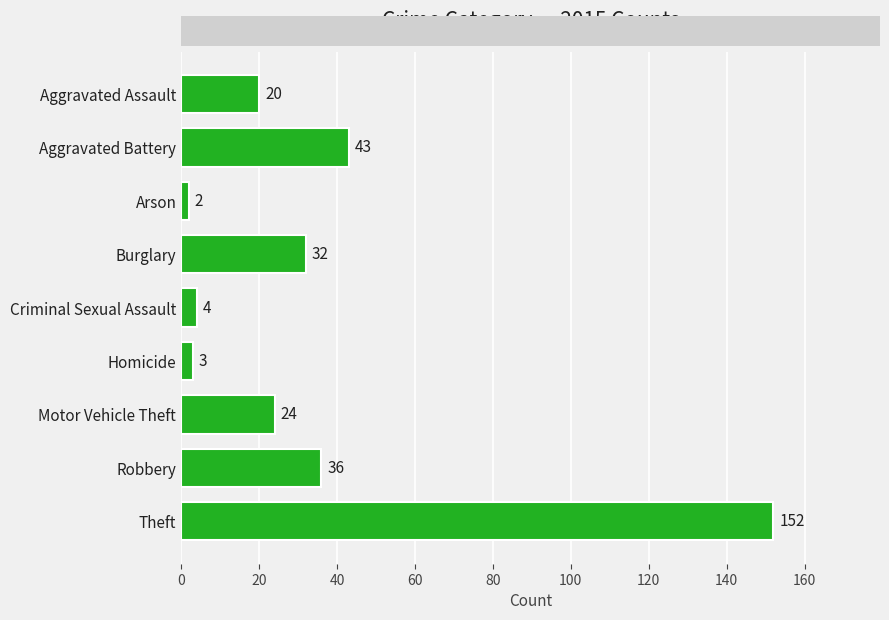

At which label is the value closest to 77?

Aggravated Battery